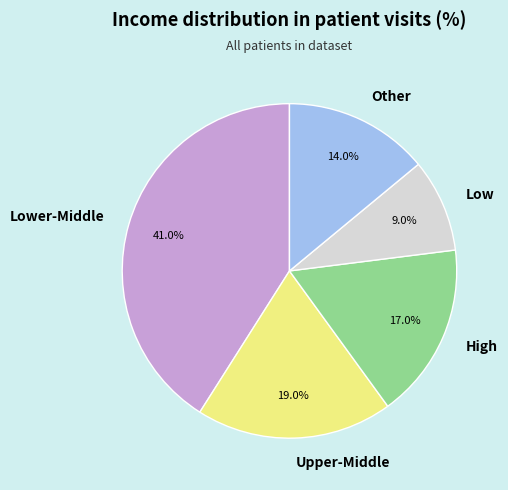

How many slices are in this pie chart?

5